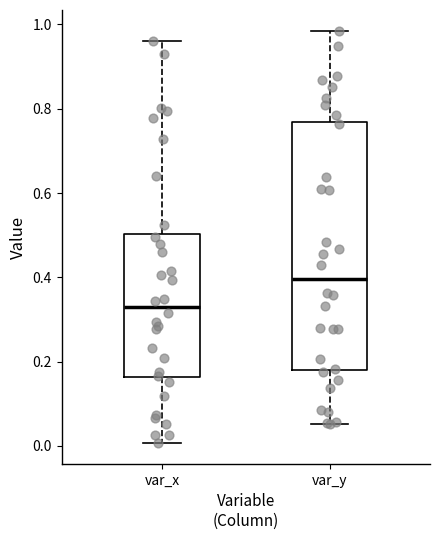

Reading left to right, transcribe this box plot: for each box, give where its median line is, the range the box spans, and where its two whiskers end, as read against the y-axis. The values are not printed on the chart, so give them approximately, as read against the axis.

var_x: median 0.32, box 0.16 to 0.50, whiskers 0.00 to 0.96
var_y: median 0.40, box 0.18 to 0.76, whiskers 0.06 to 0.98